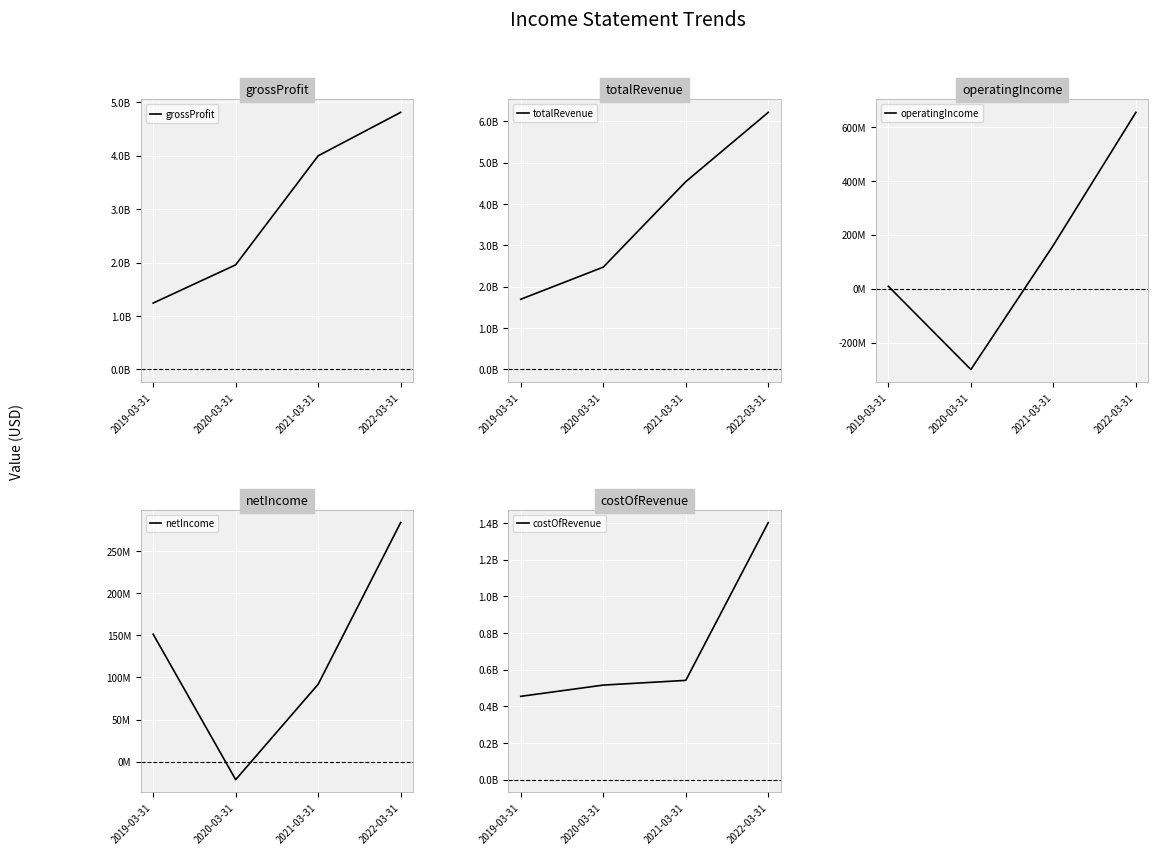

Between 2019-03-31 and 2021-03-31, which series saw the biggest shift?

totalRevenue